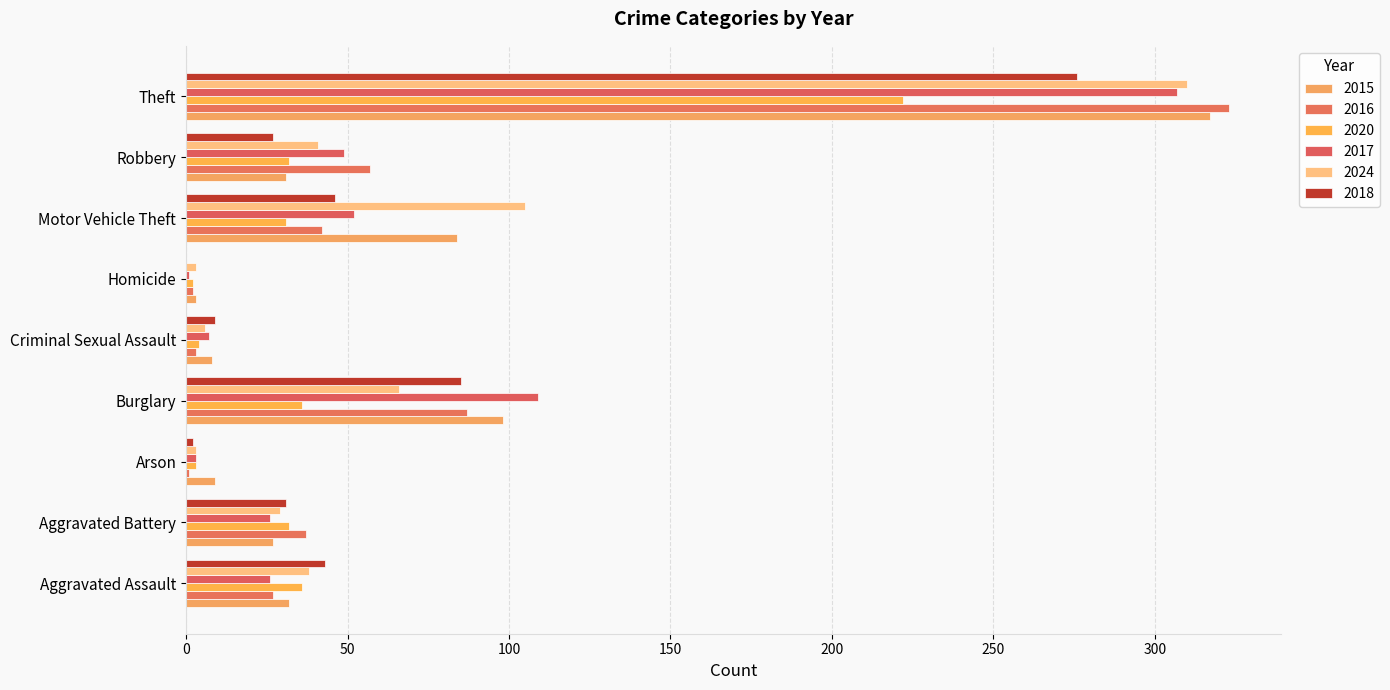

Count the number of categories in the chart.

9